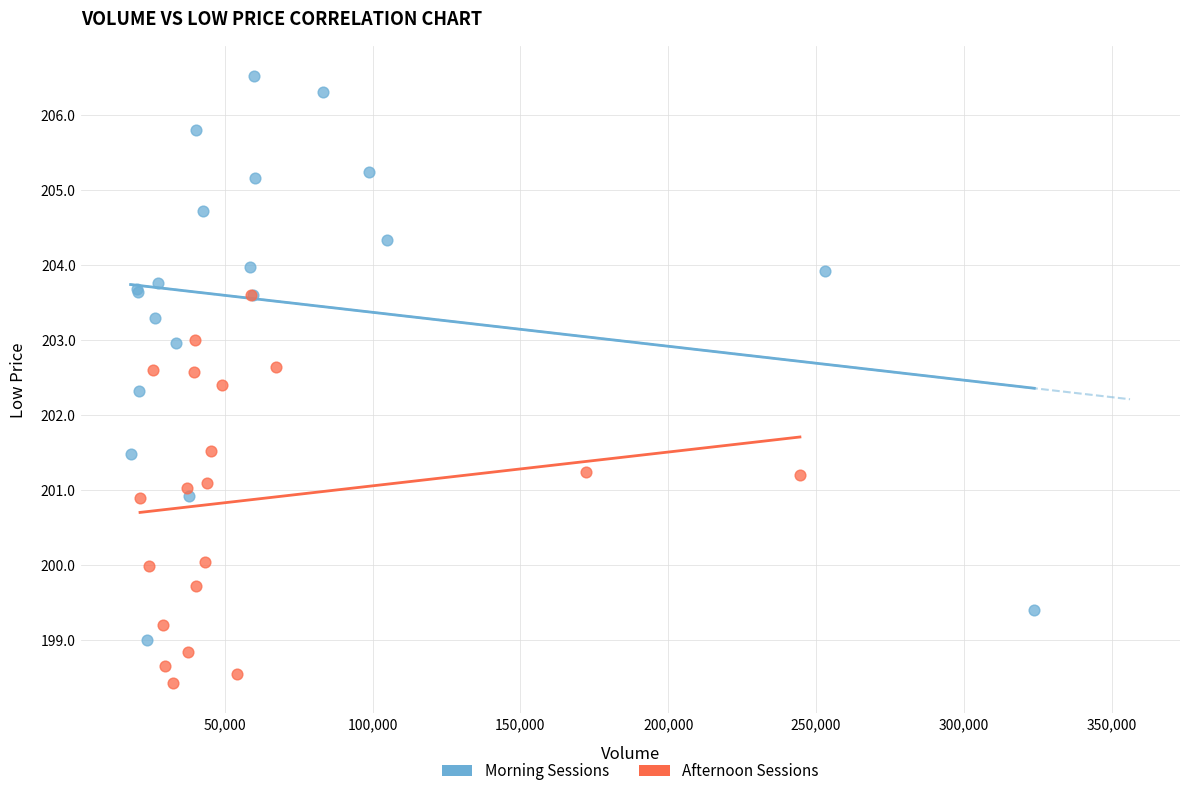

Which series reaches the minimum Y coordinate?

Afternoon Sessions